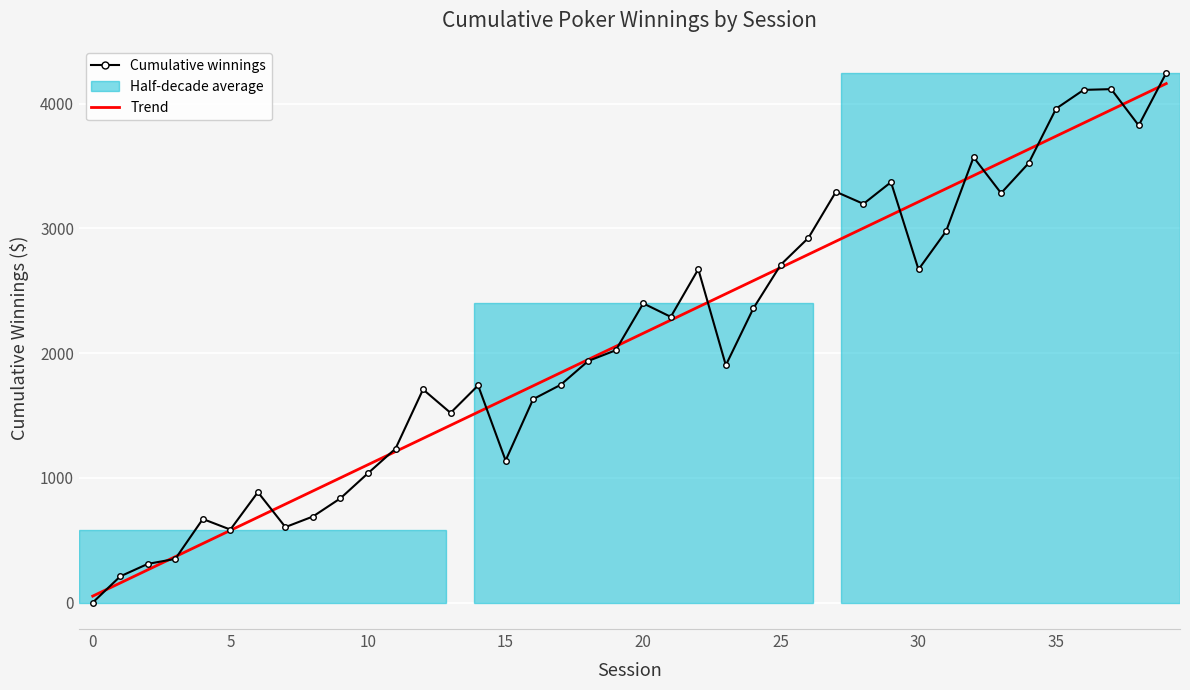

At how many categories does at least one series exceed 1689?

26